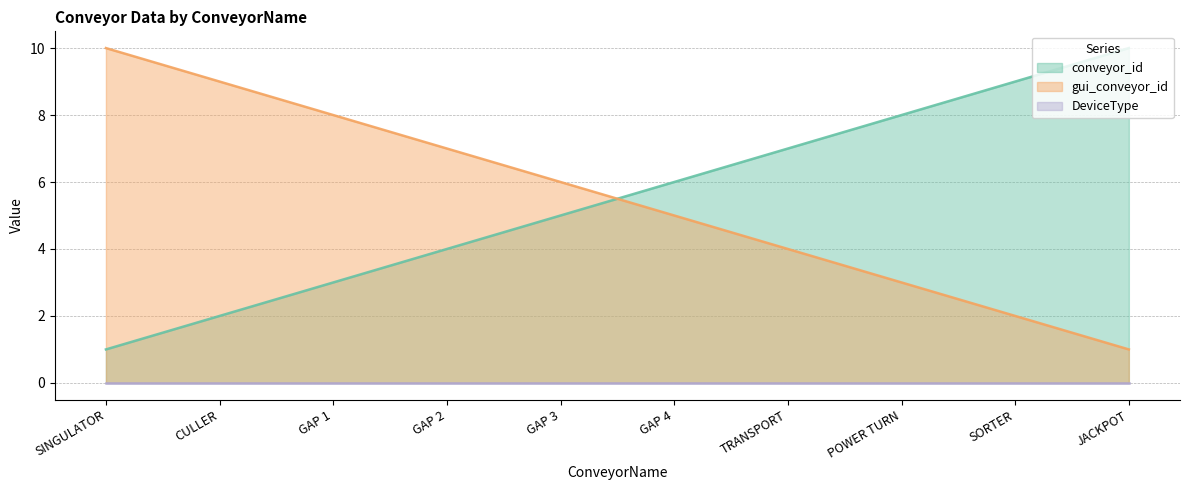

Which category has the lowest value across all series?

SINGULATOR